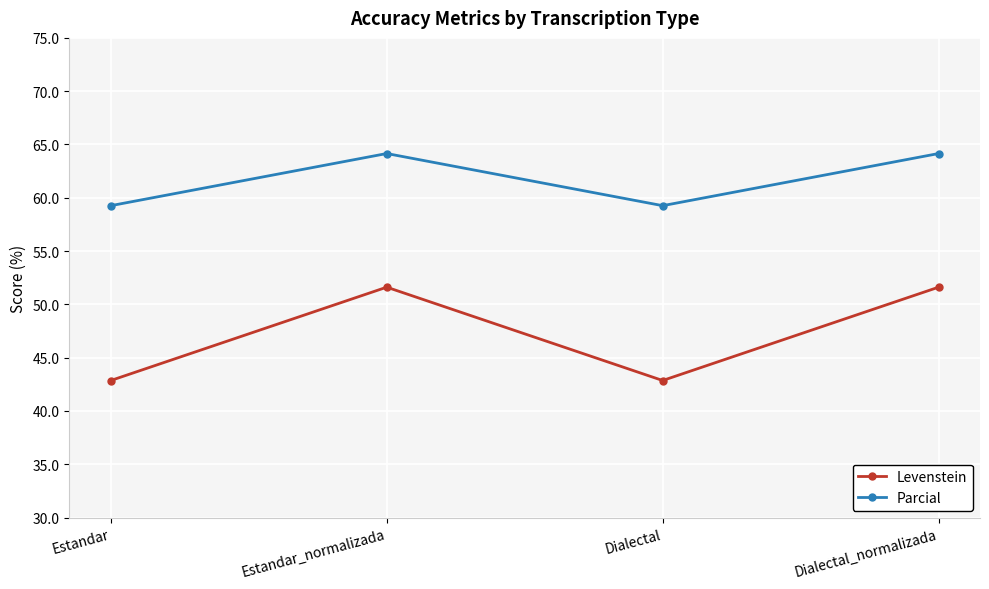

At how many categories does at least one series exceed 56?

4